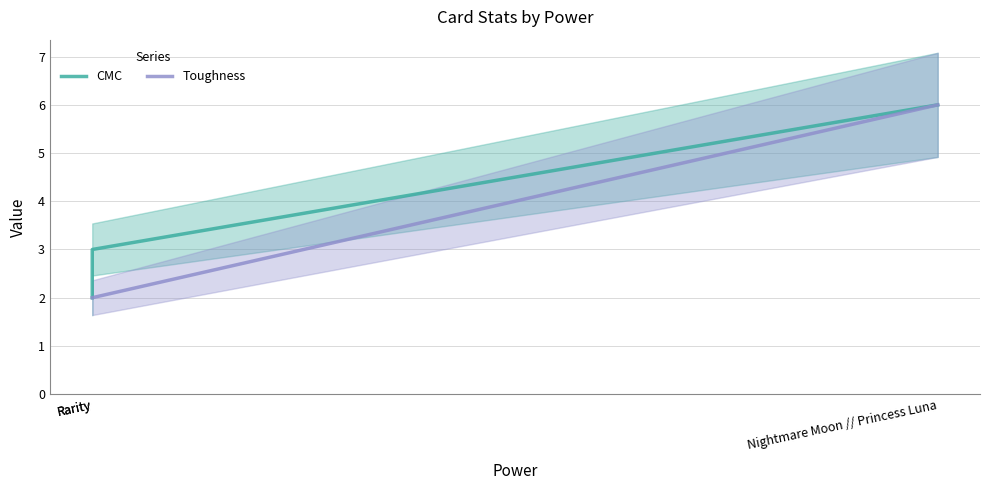

Reading left to right, what are all the values shown in this chart?

CMC: Rarity=2	Rarity=3	Nightmare Moon // Princess Luna=6
Toughness: Rarity=2	Rarity=2	Nightmare Moon // Princess Luna=6